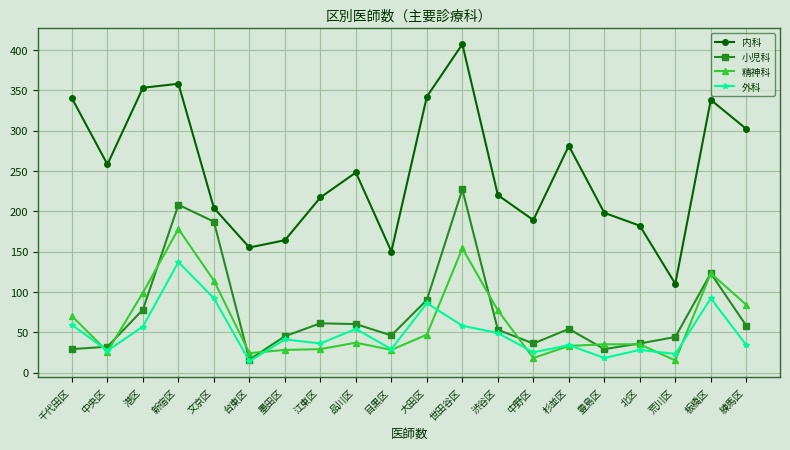

The value of 外科 at 新宿区 is 59. True or false?

False